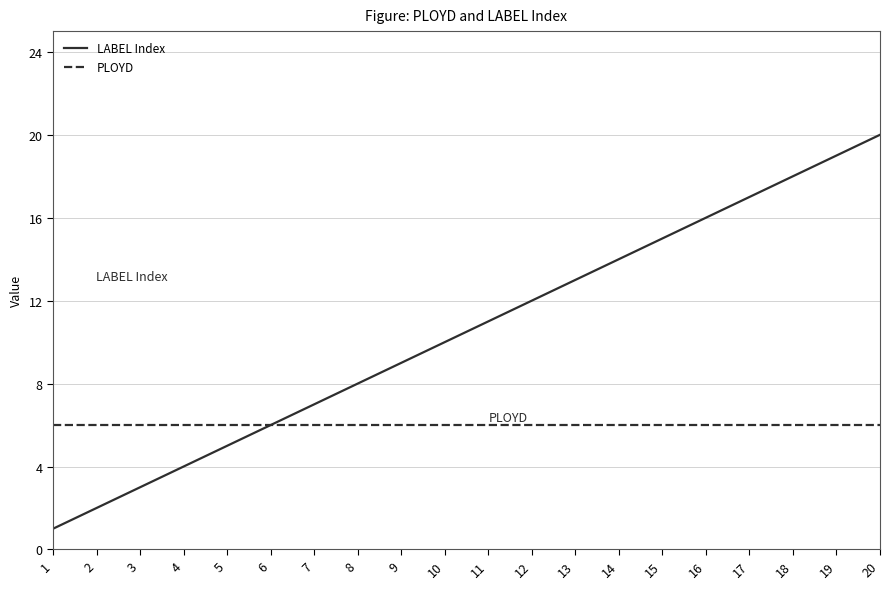

At 20, list the series in order from largest to smallest.

LABEL Index, PLOYD